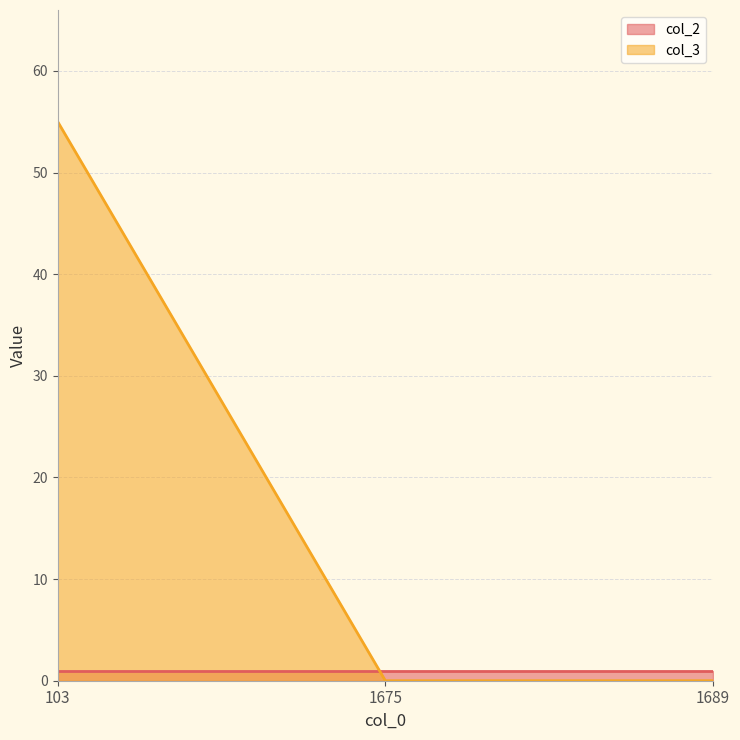

Rank the categories by value from highest to lowest.

103, 1675, 1689